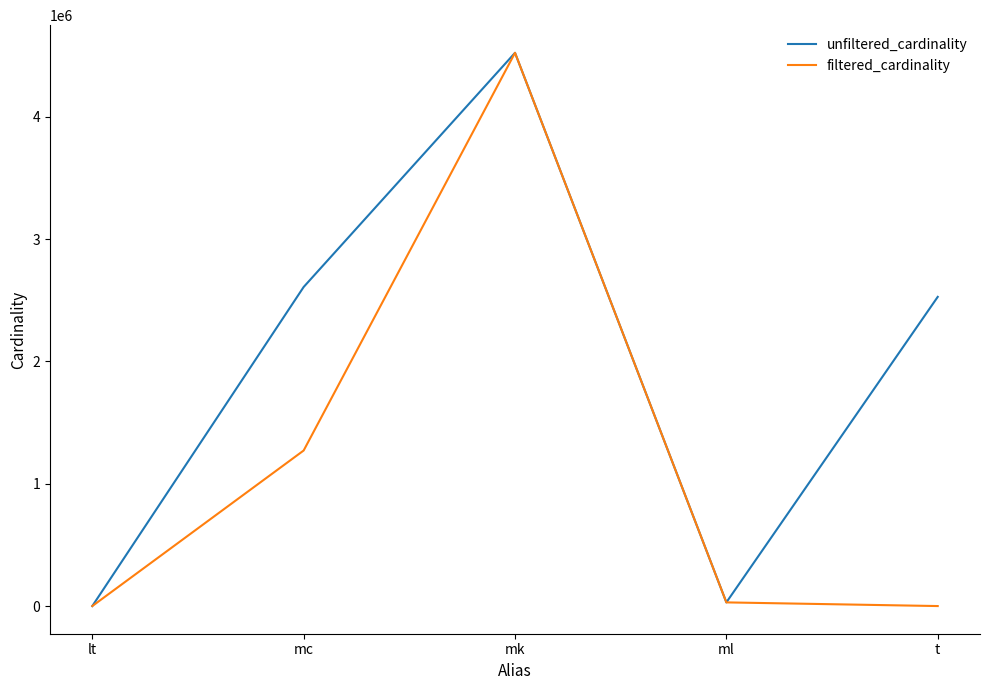

At which category is the sum across all series the highest?

mk